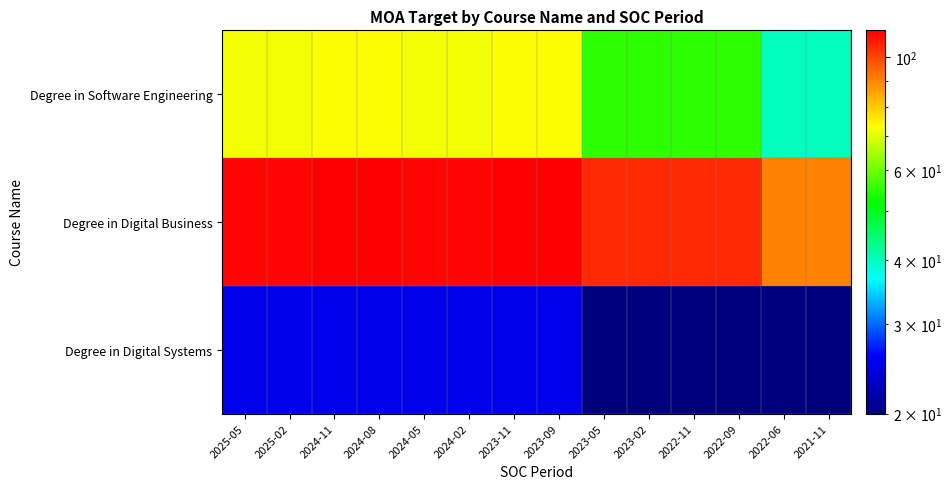

Which series changed the most between 2024-05 and 2022-11?

Degree in Software Engineering